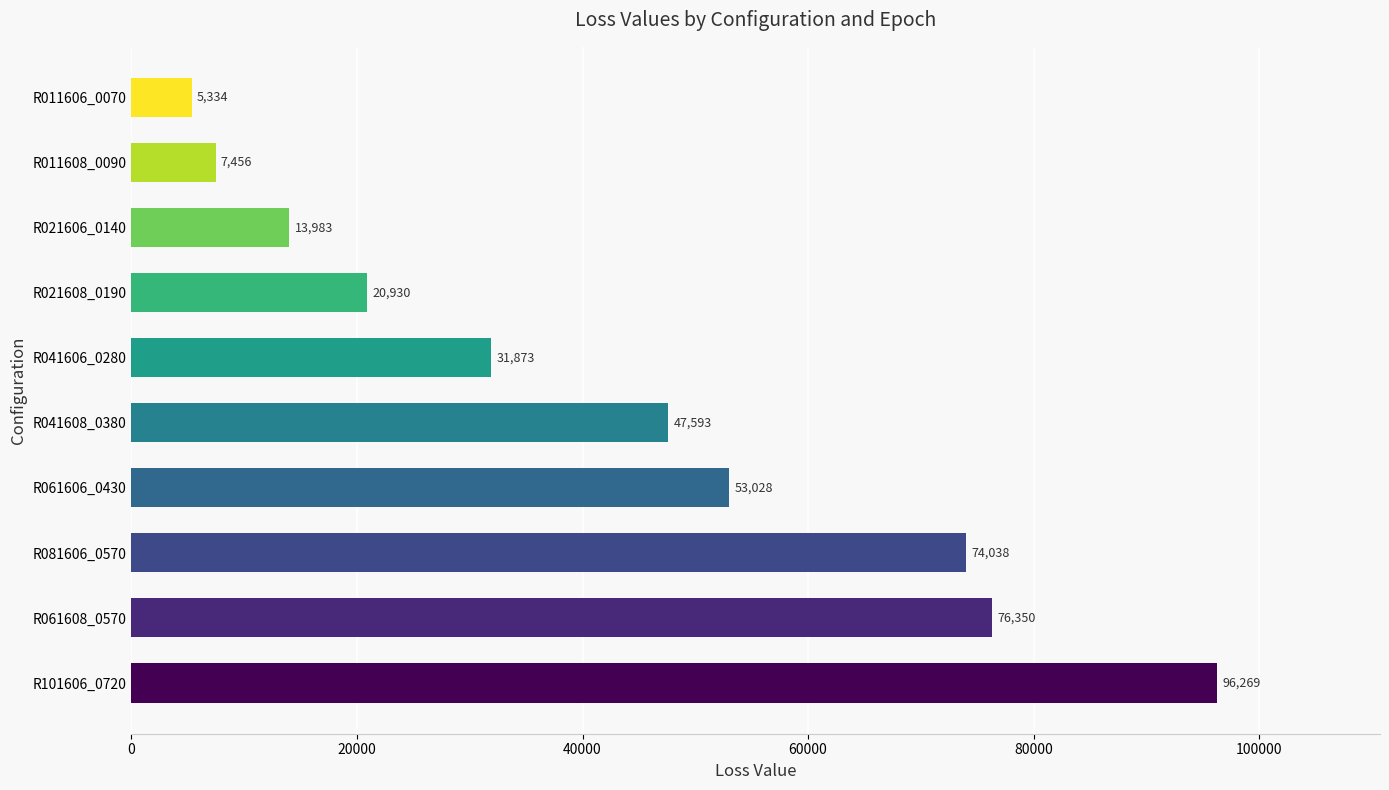

Are the bars horizontal?

Yes